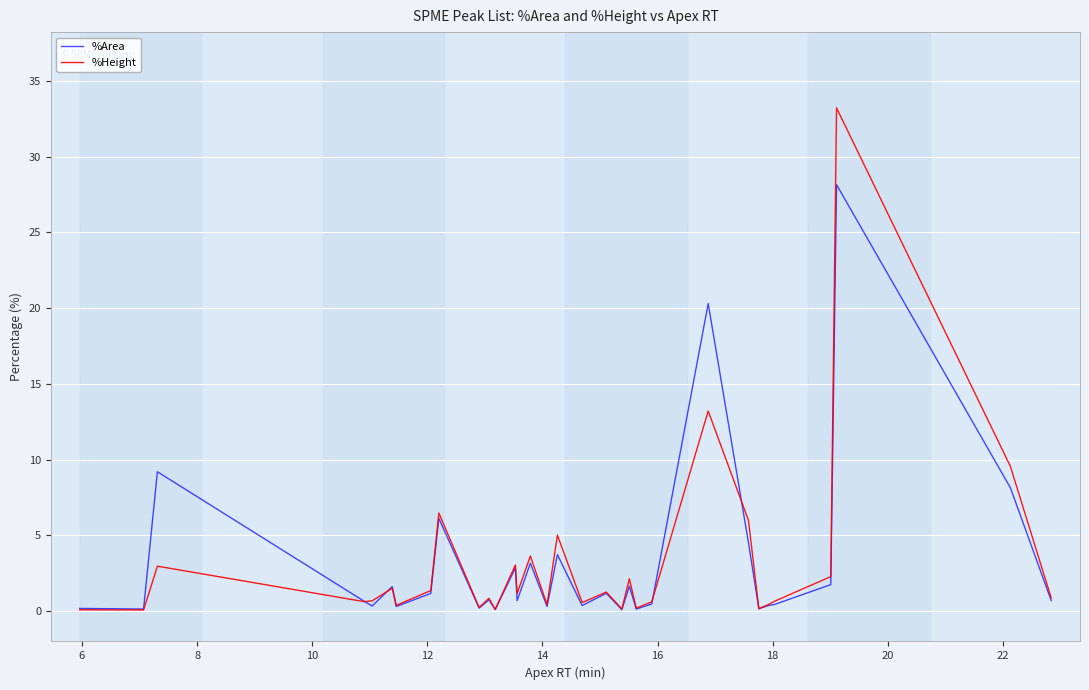

Rank the series by their maximum value, from lowest to highest.

%Area, %Height